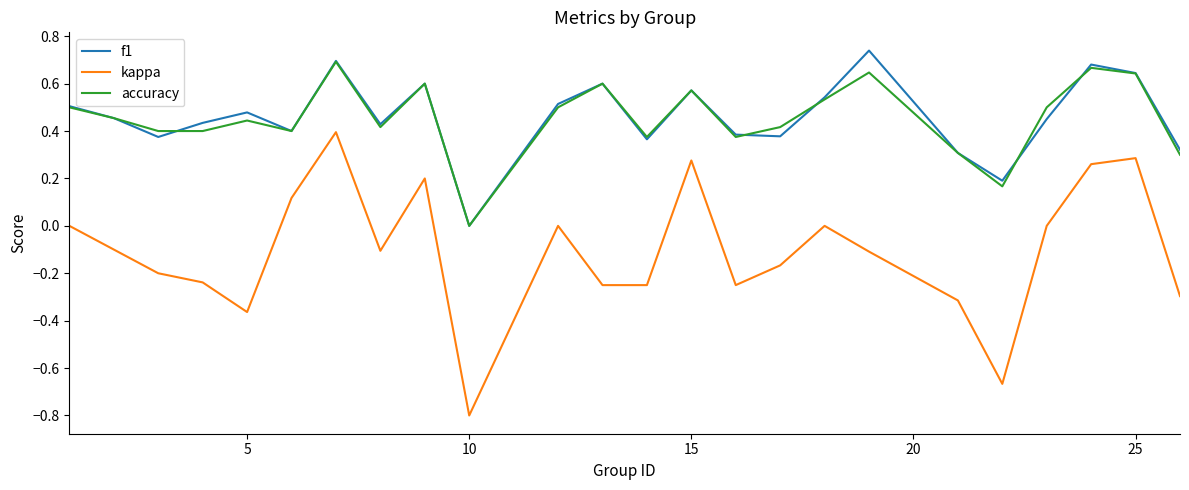

Which series has the widest spread of values?

kappa